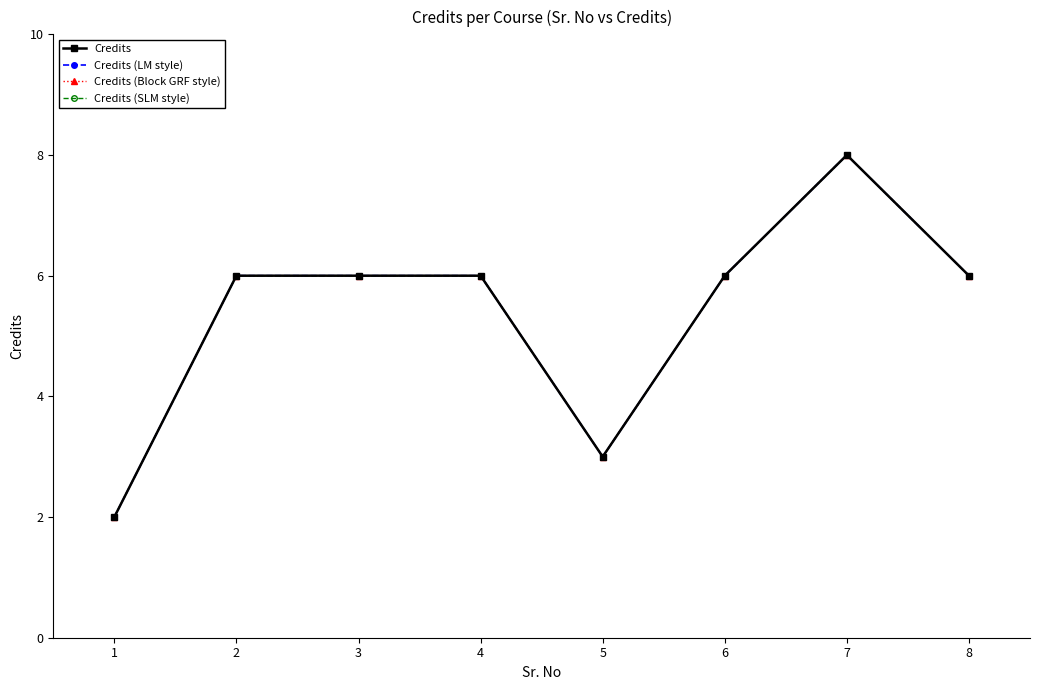

Reading left to right, transcribe all the data shown in this chart.

Credits: 2	6	6	6	3	6	8	6
Credits (LM style): 2	6	6	6	3	6	8	6
Credits (Block GRF style): 2	6	6	6	3	6	8	6
Credits (SLM style): 2	6	6	6	3	6	8	6